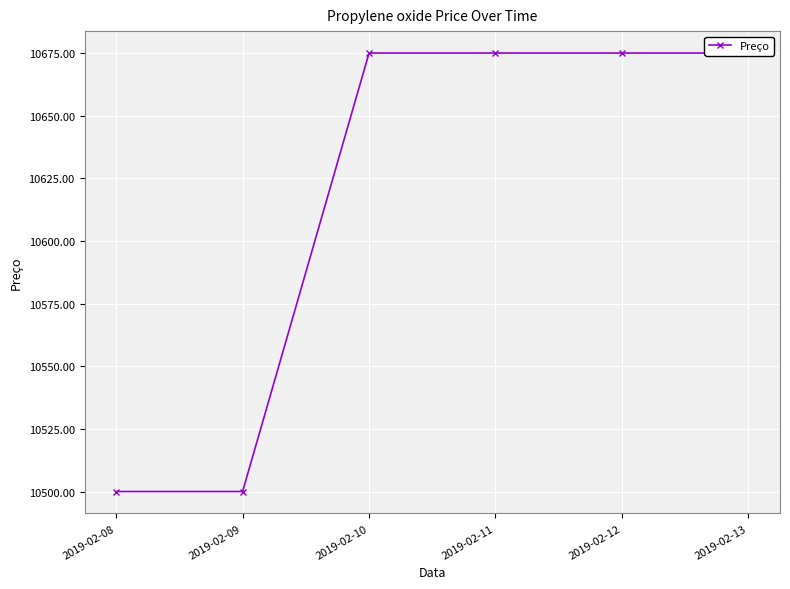

True or false: the data shows 10500 at 2019-02-09.

True